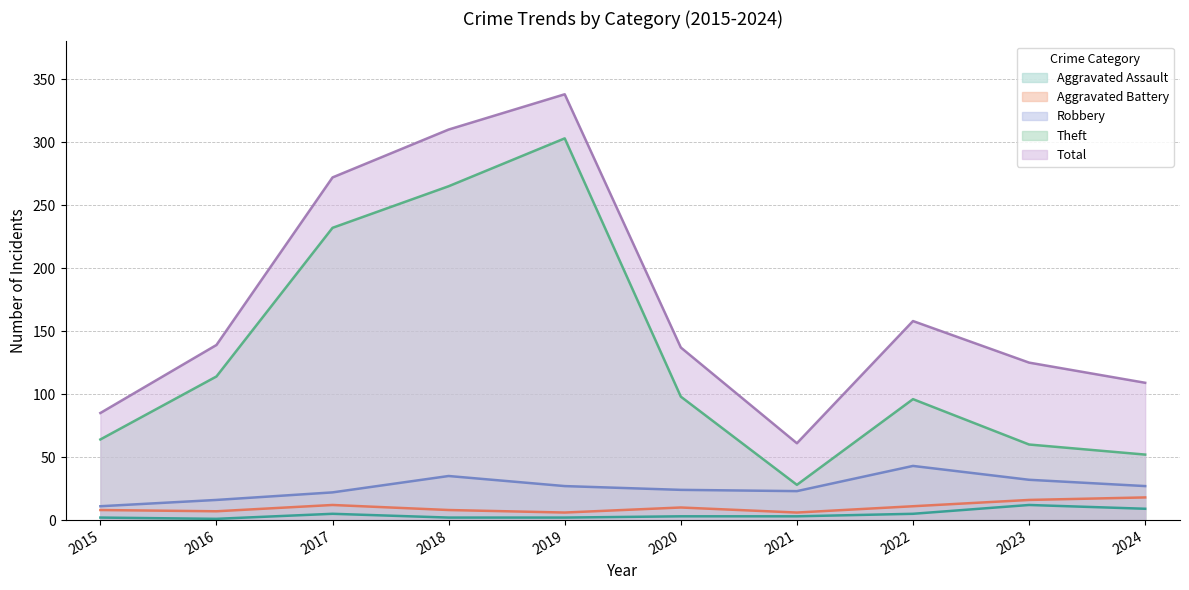

At how many categories does at least one series exceed 24?

10